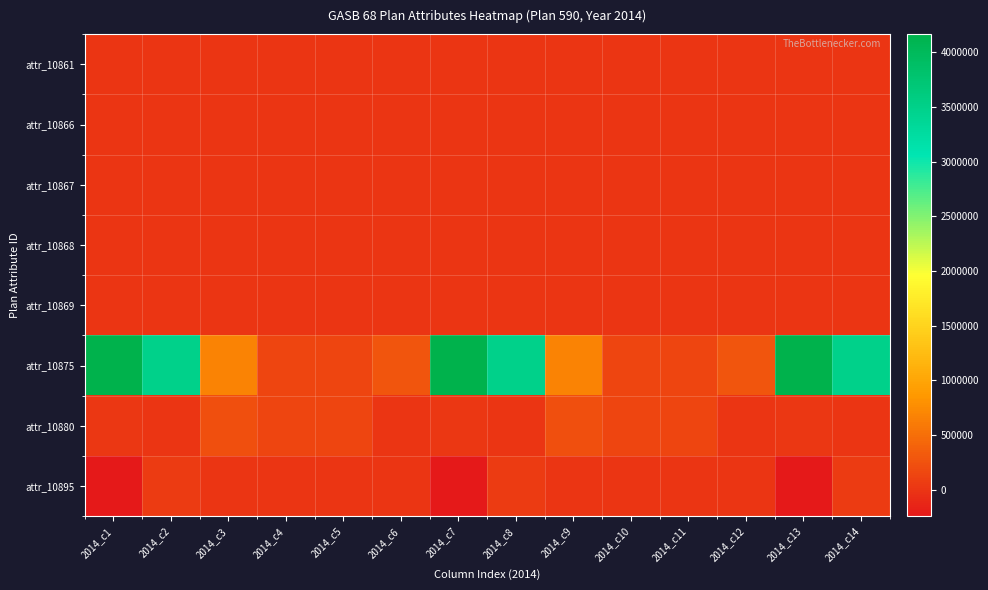

Which has a higher value, 2014_c14 or 2014_c11?

2014_c14